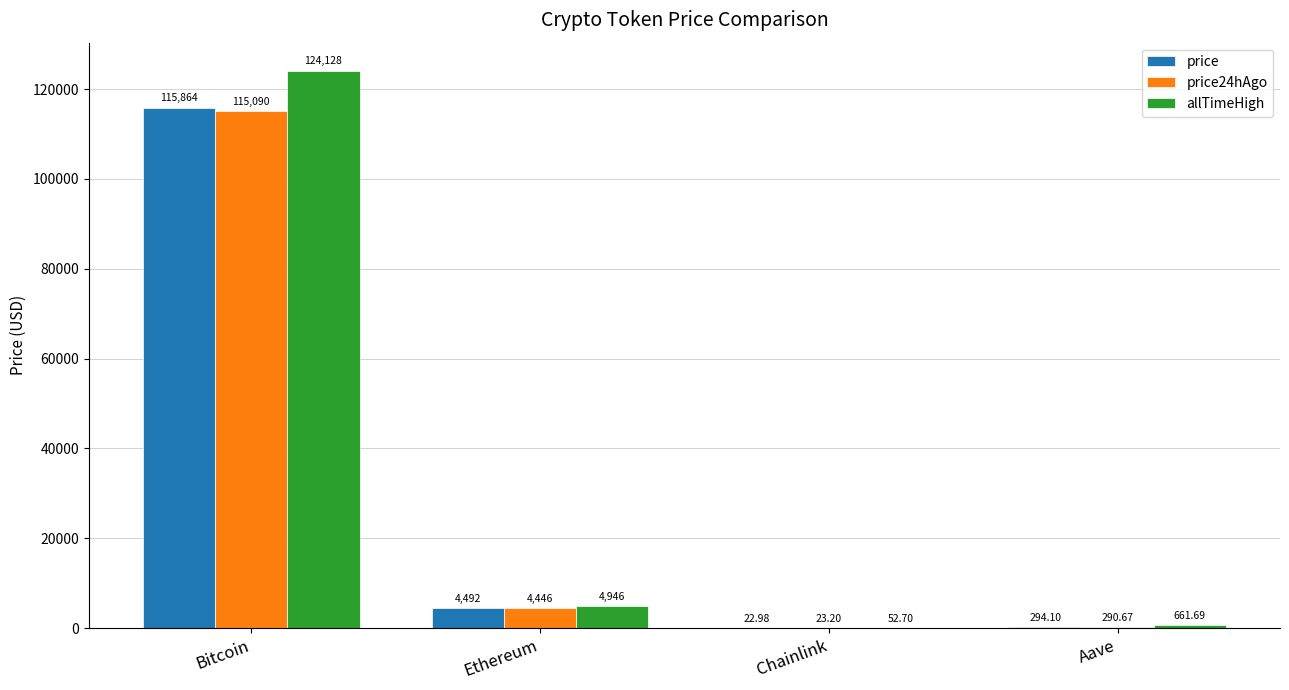

At which label does allTimeHigh first exceed 4946?

Bitcoin